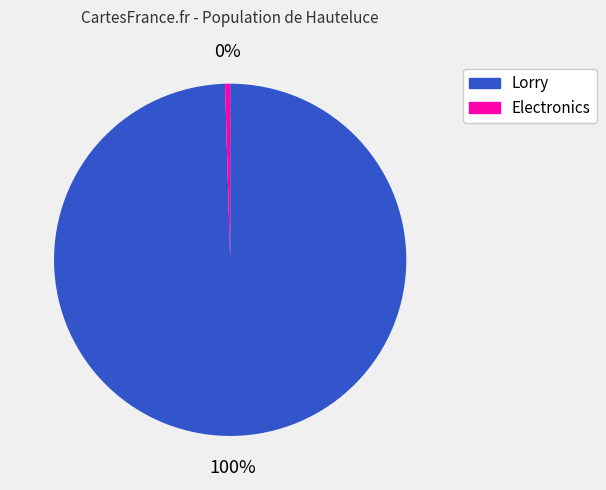

To the nearest percent, what portion does Lorry represent?

100%